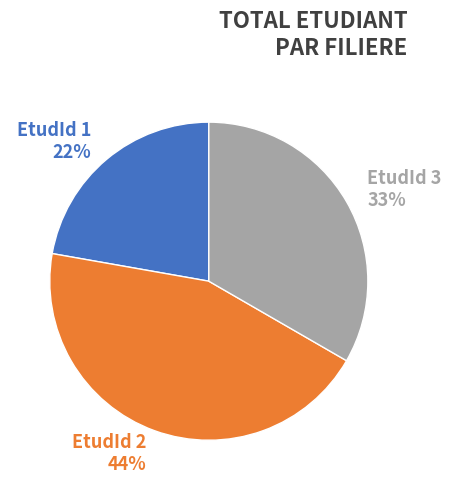

What percentage is the EtudId 3 33% slice, to the nearest percent?

33%